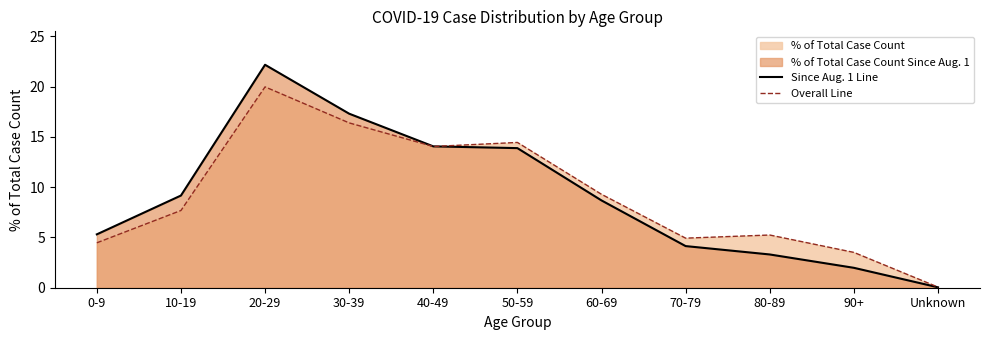

At which category is the sum across all series the highest?

20-29